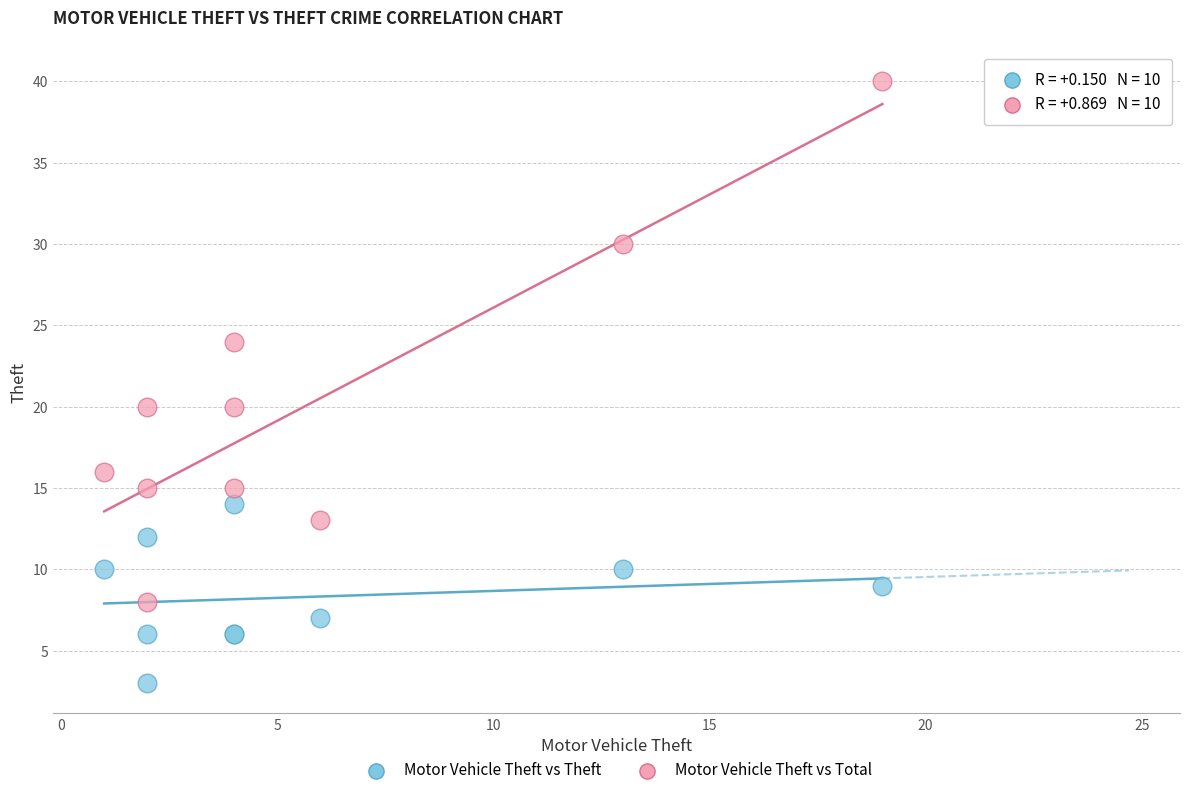

Which series has the largest Y range (max minus min)?

Motor Vehicle Theft vs Total